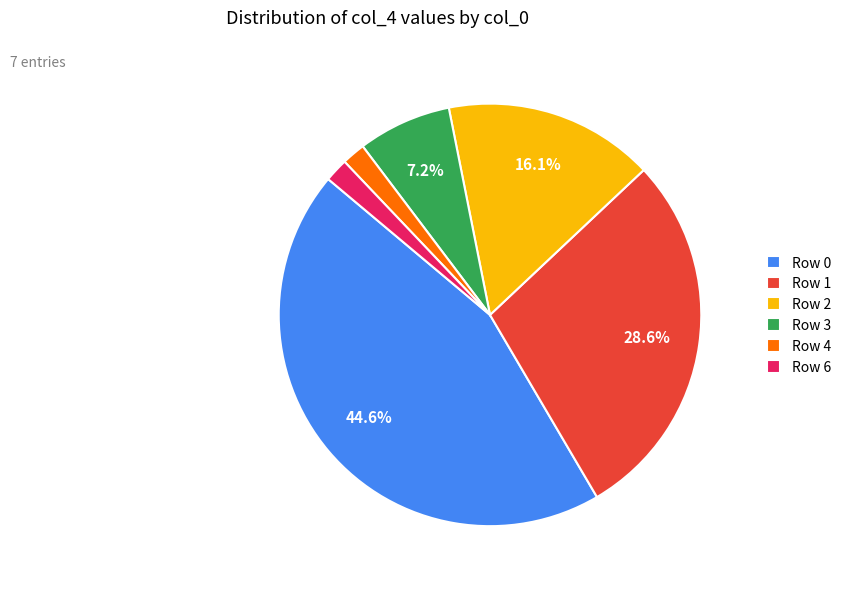

How much of the chart is everything except Row 0?

55.4%